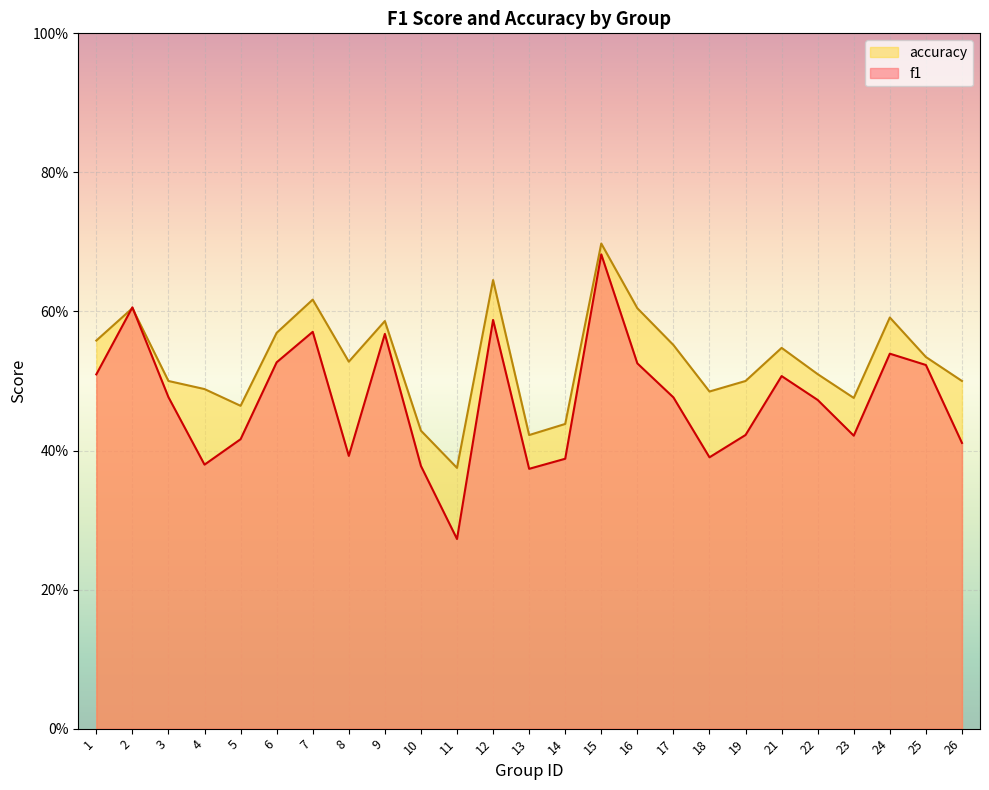

How many f1 values are between 0 and 1?

25